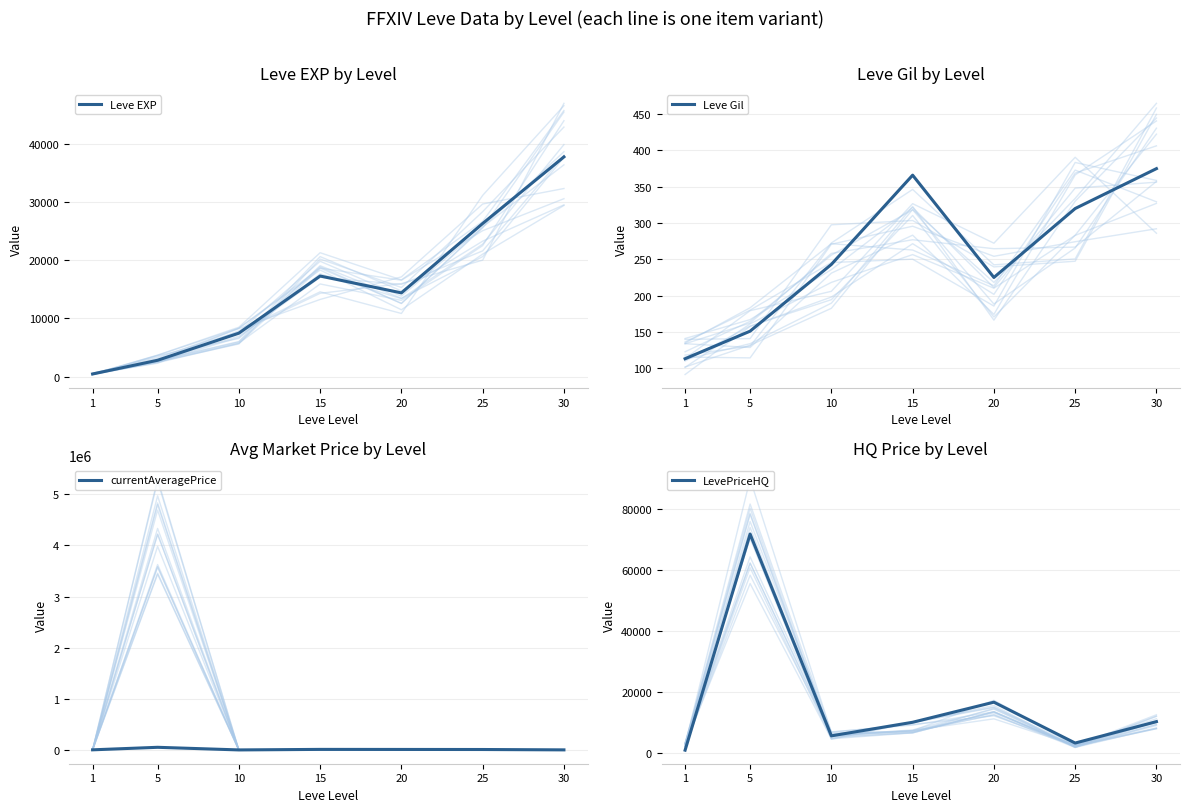

Between 1 and 10, which series saw the biggest shift?

Leve EXP